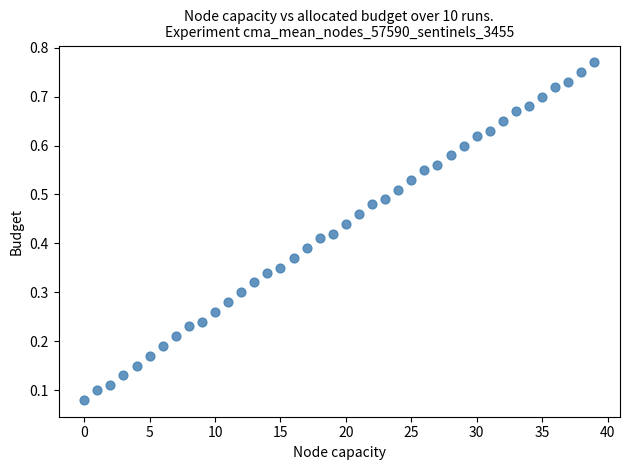

How many points are shown in the scatter plot?

40